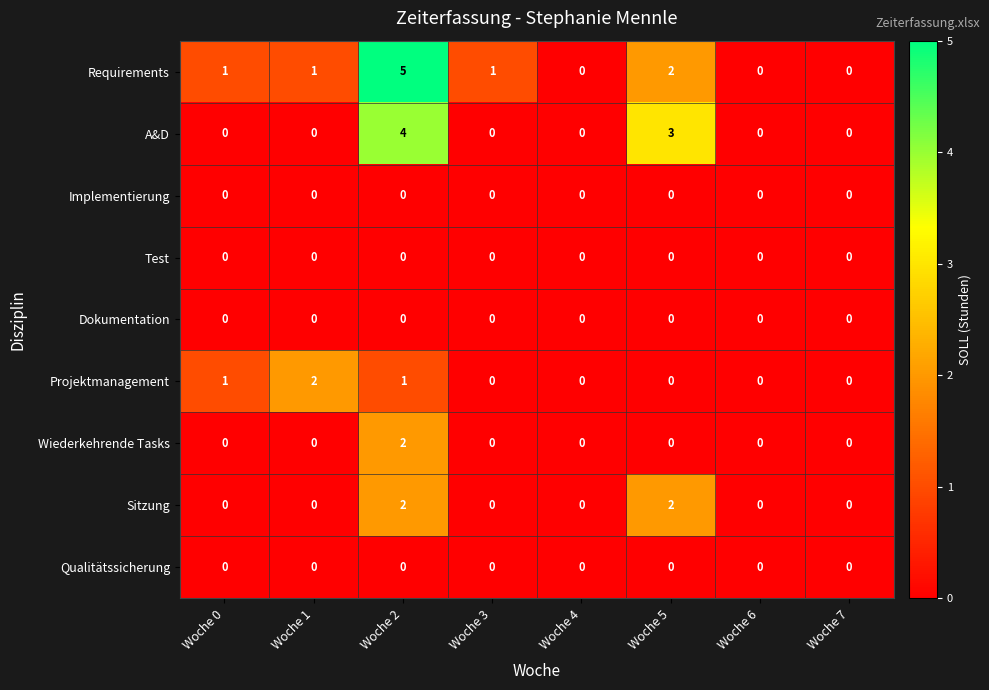

Which category has the highest value across all series?

Woche 2